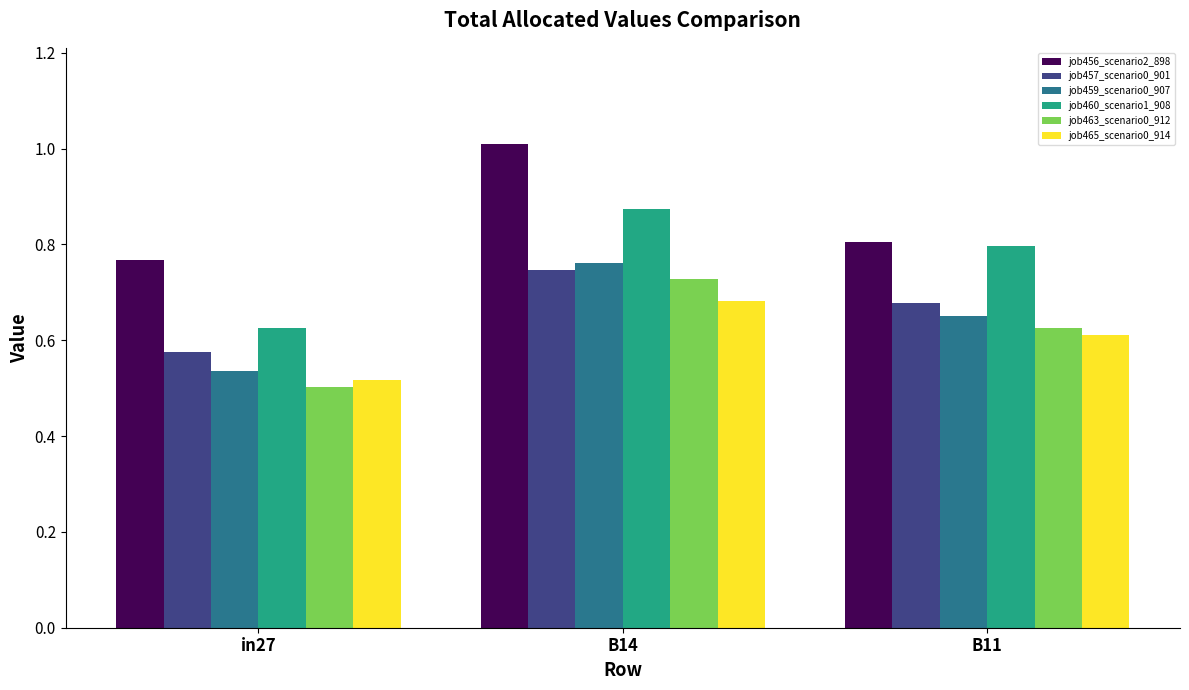

At which category is the sum across all series the highest?

B14